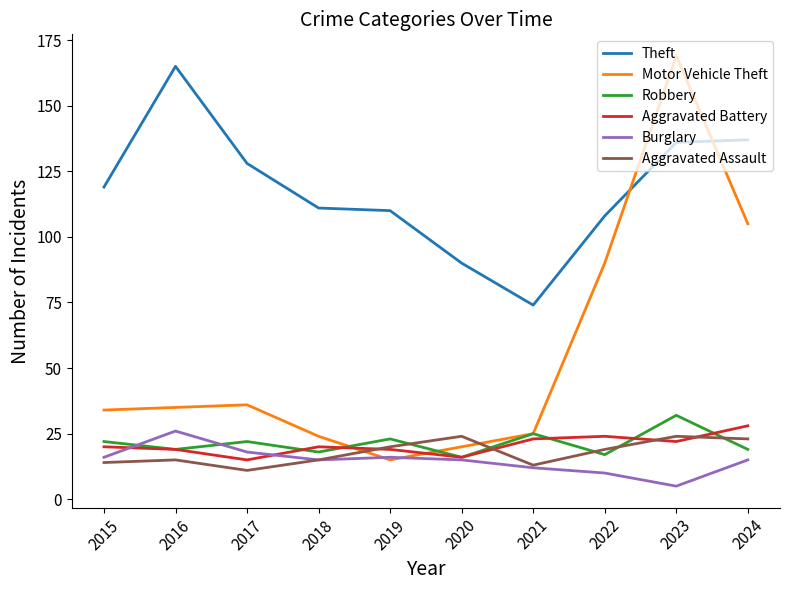

Which series changed the most between 2016 and 2018?

Theft